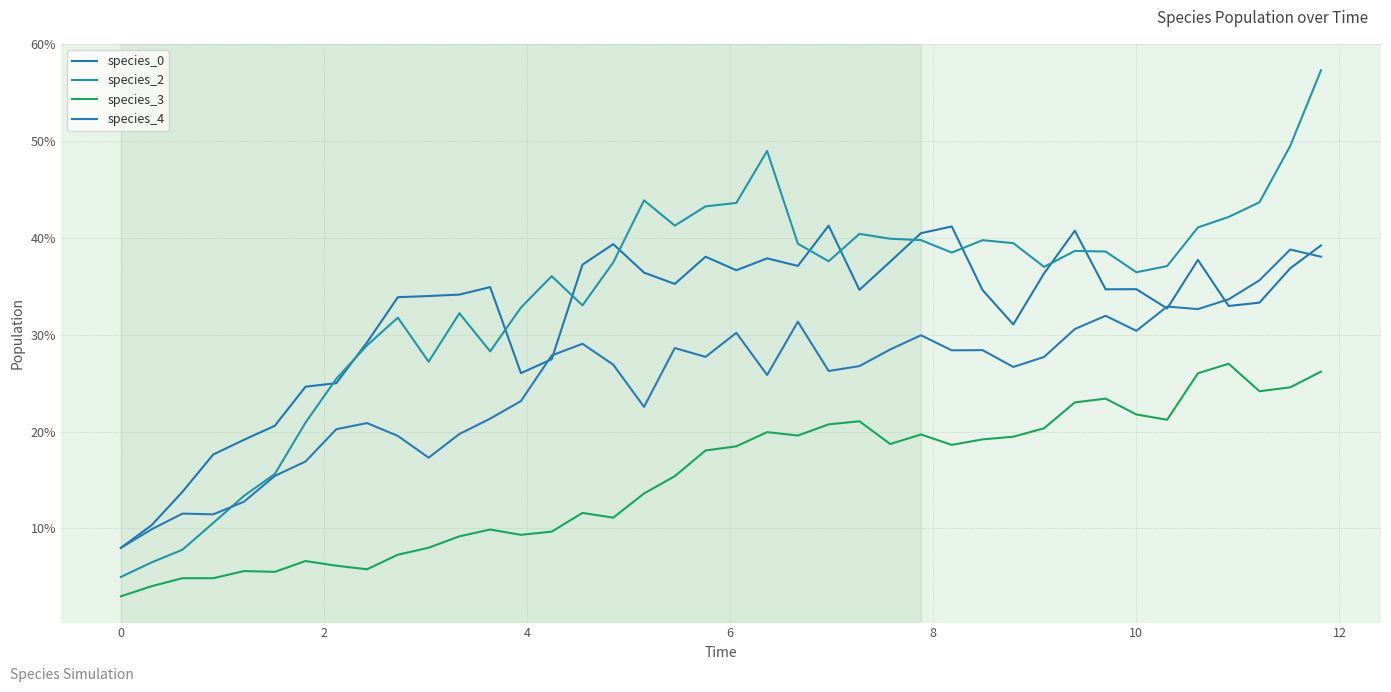

After their last crossing, which series has the higher values: species_0 or species_2?

species_2